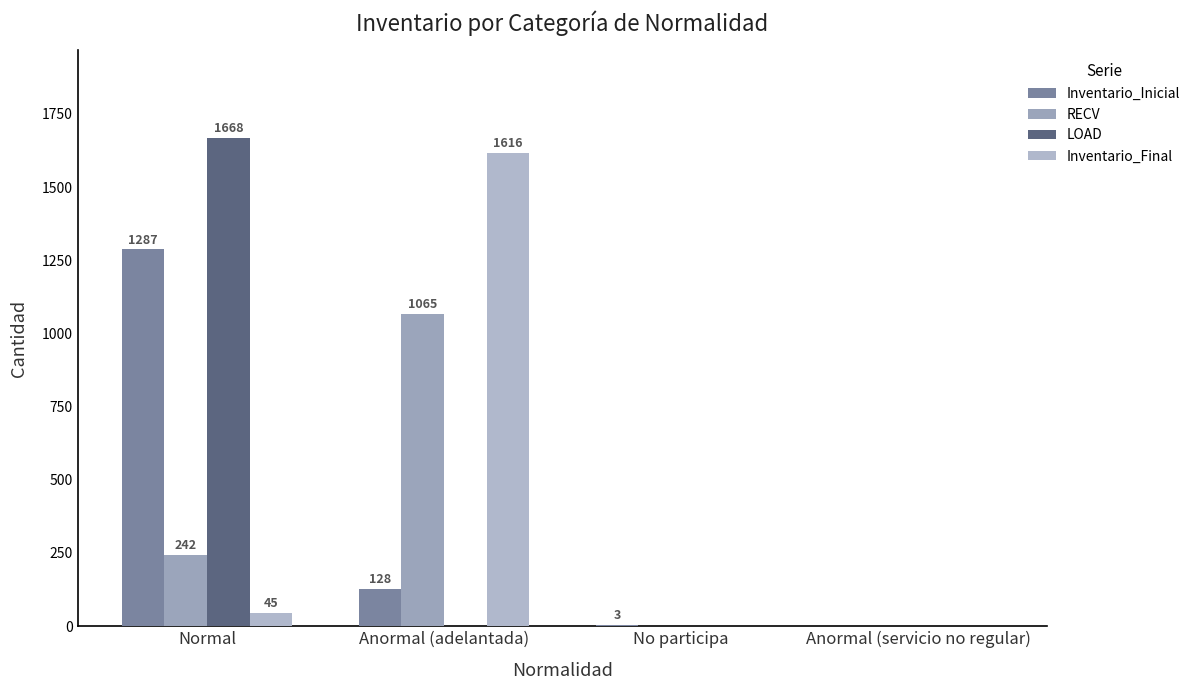

Is the value of RECV at Normal greater than the value of Inventario_Inicial at Anormal (servicio no regular)?

Yes